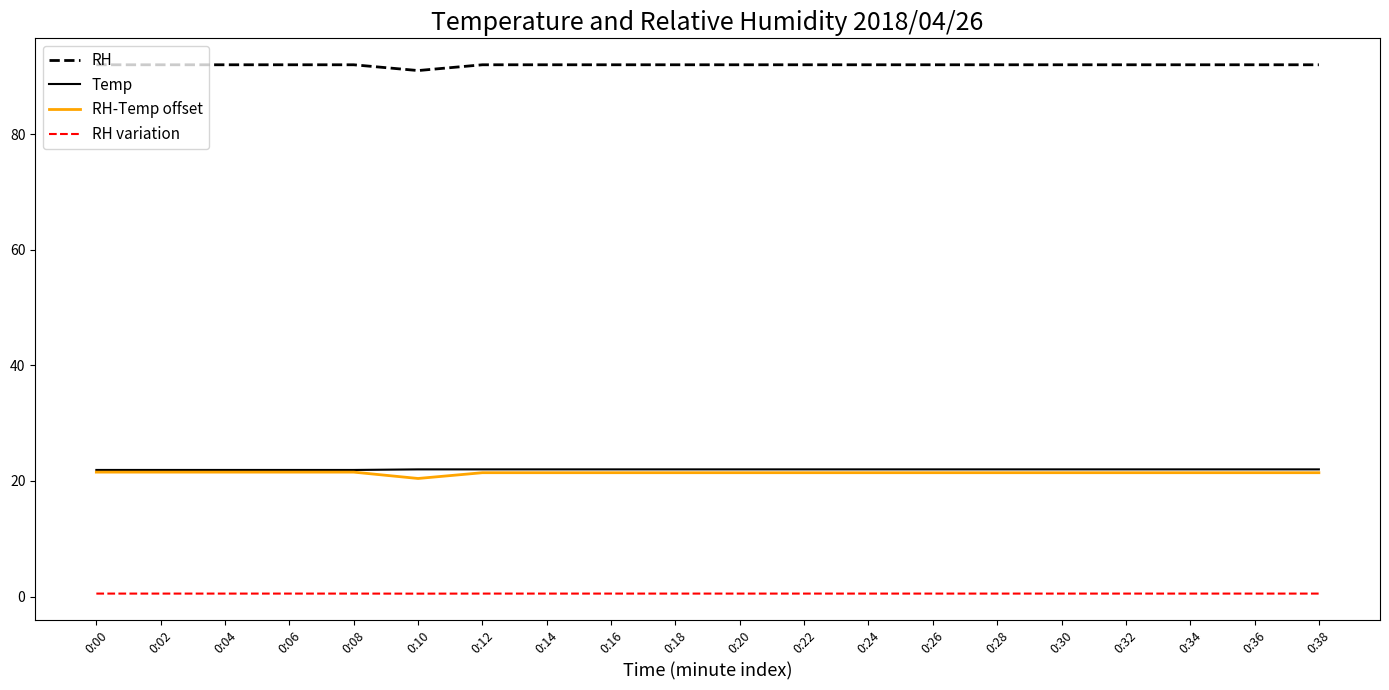

Is the value of RH variation at 0:04 greater than the value of Temp at 0:30?

No